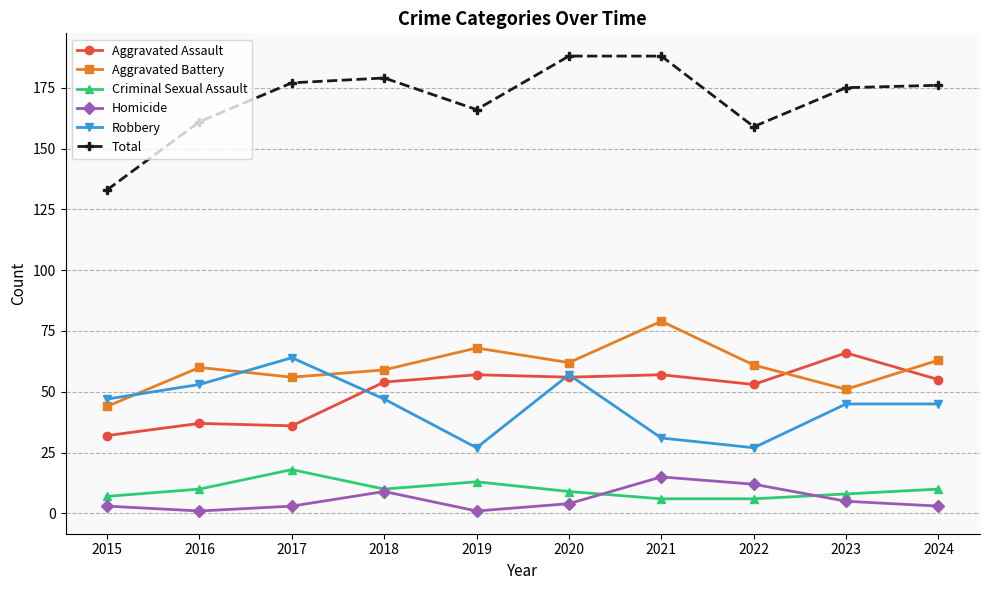

True or false: Total has a value of 166 at 2019.

True